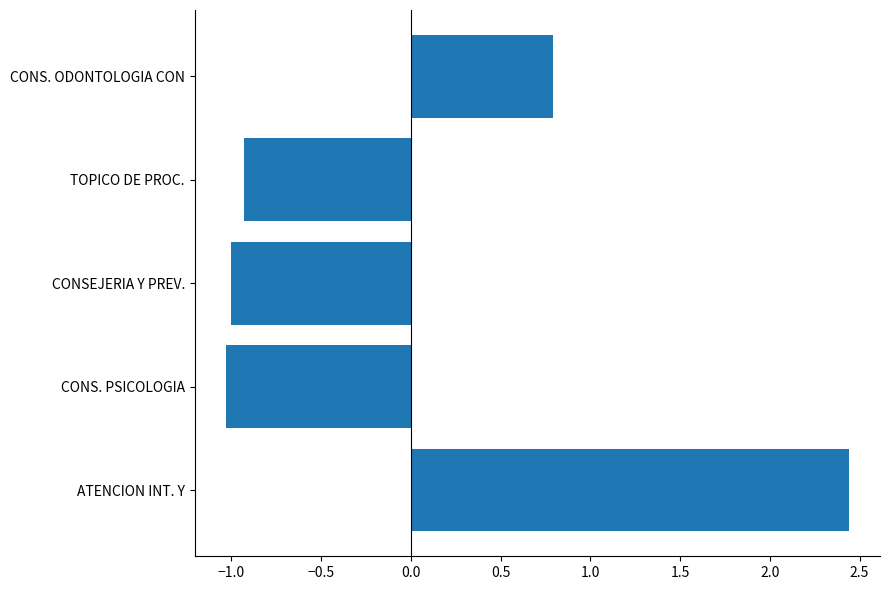

What value does the data have at CONS. PSICOLOGIA?

-1.0